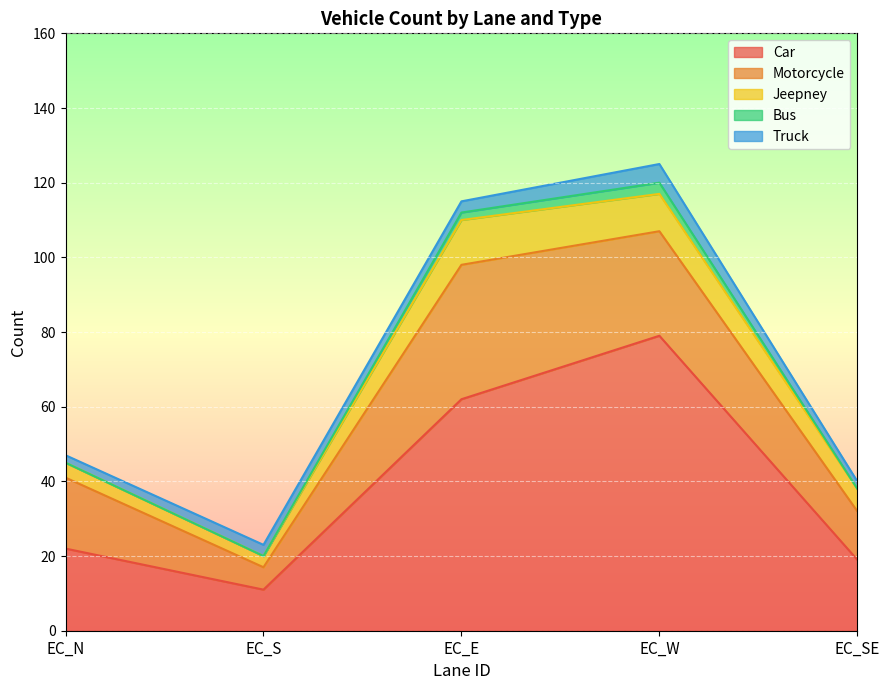

What is the total value across all series at EC_W?

125